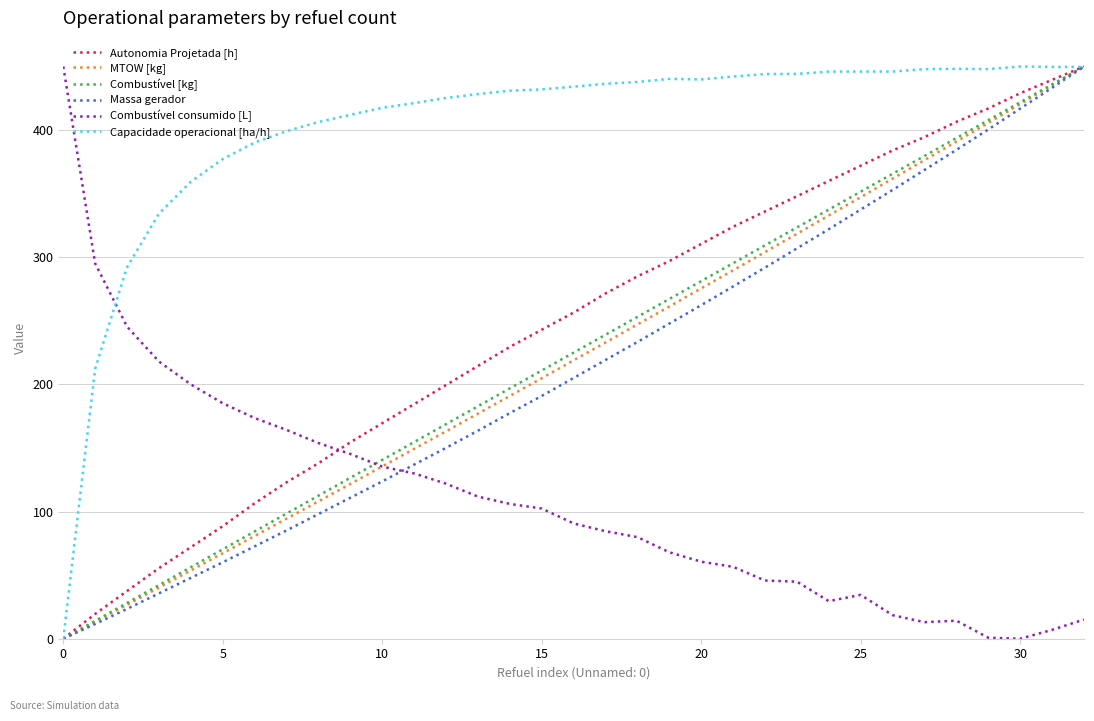

How many intersections are there between Capacidade operacional [ha/h] and Combustível consumido [L]?

1